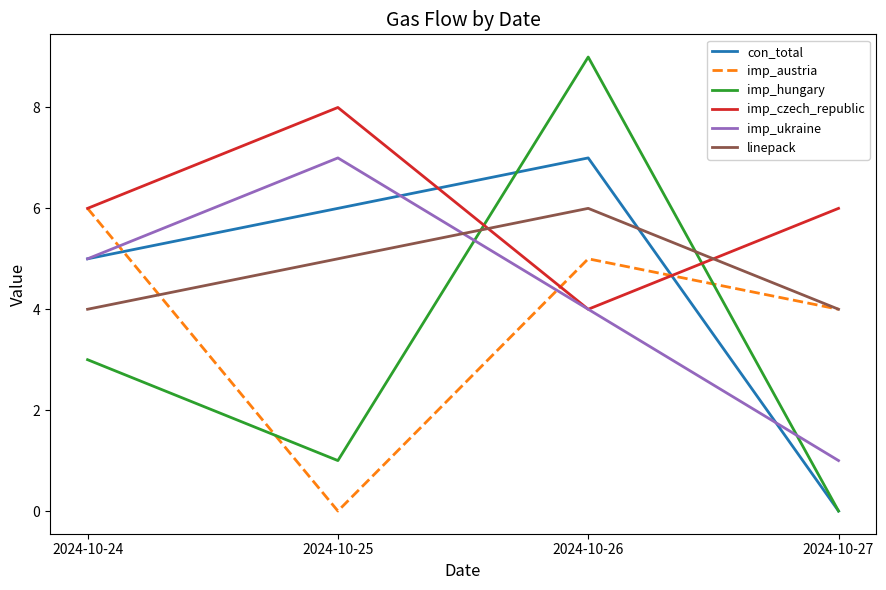

Between which two adjacent categories do con_total and imp_austria first intersect?

2024-10-24 and 2024-10-25